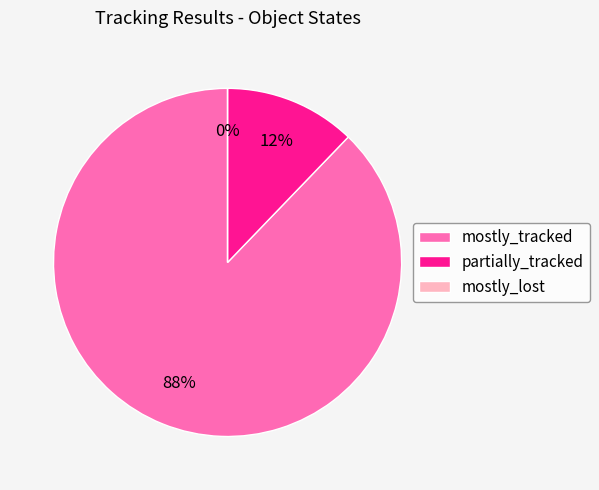

Combined, do mostly_tracked and partially_tracked account for over 50%?

Yes